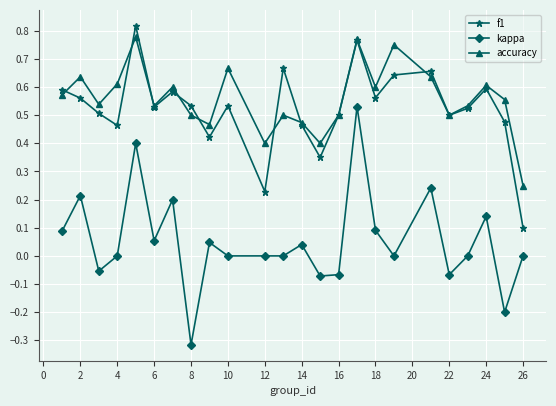

Does the chart have visible grid lines?

Yes